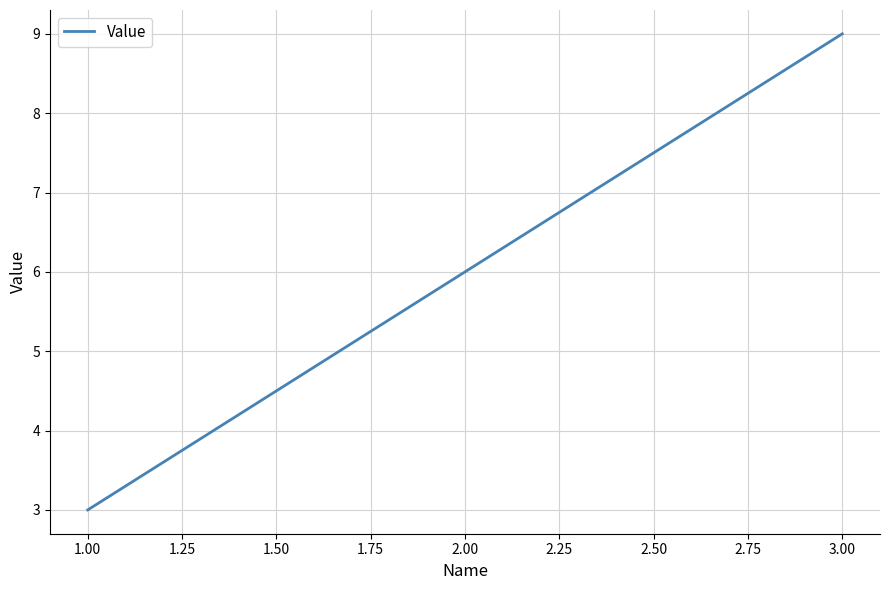

What is the greatest value displayed?

9